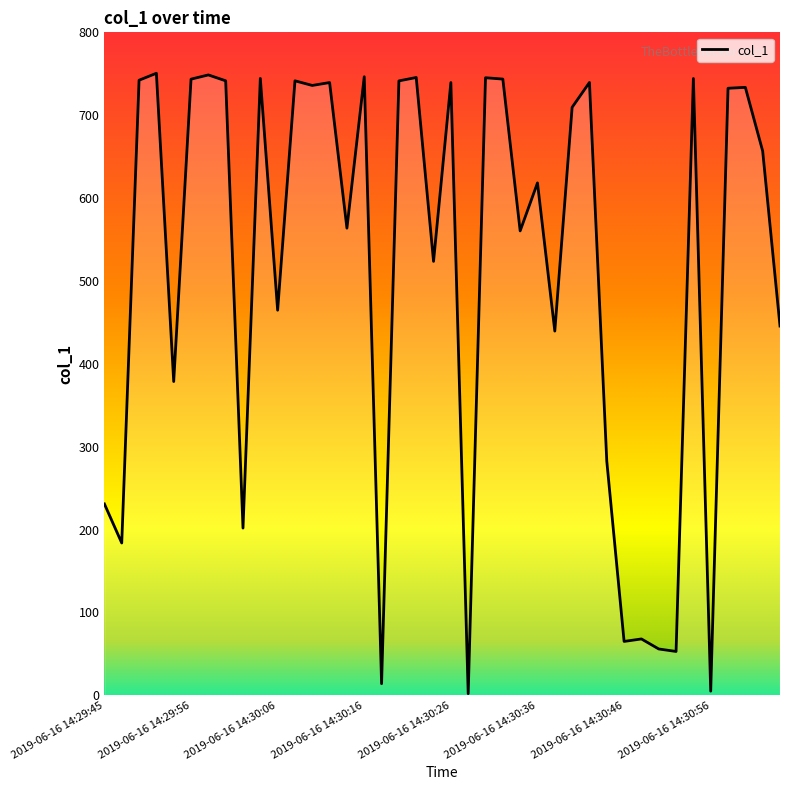

What is the greatest value displayed?

750.6